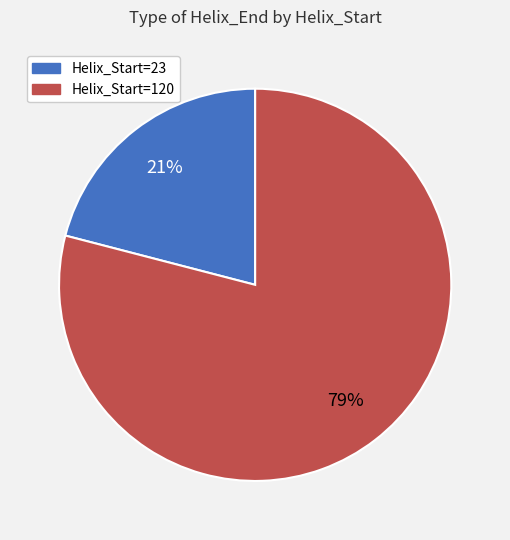

What is the ratio of the value at Helix_Start=120 to the value at Helix_Start=23?

3.8